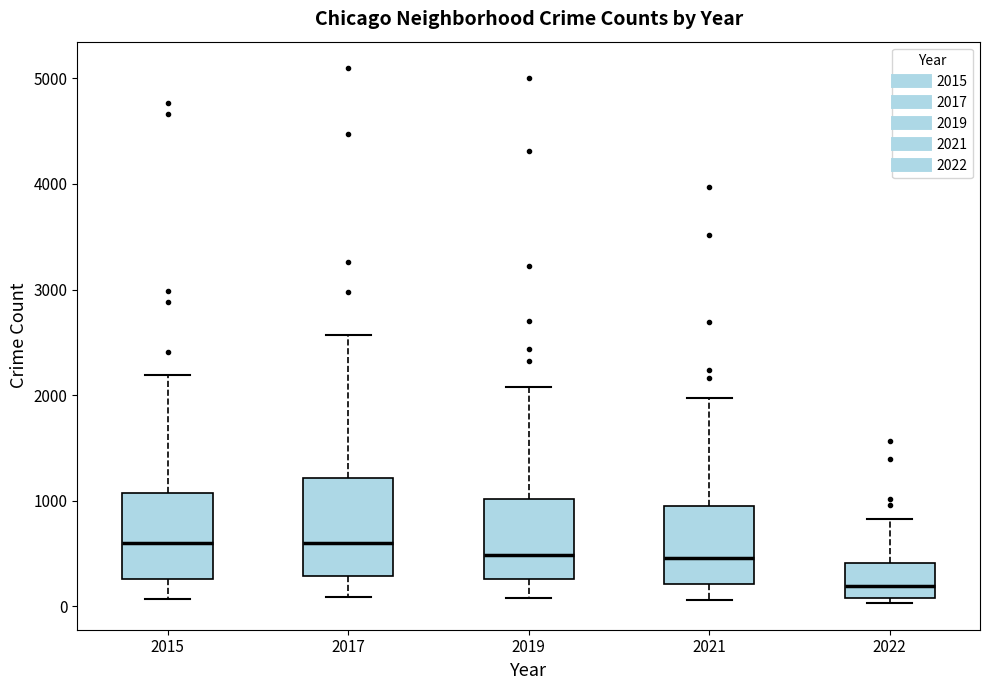

Reading left to right, read every box against the y-axis: the position of its median line, the range the box covers, and the ends of its whiskers. The values are not printed on the chart, so give them approximately, as read against the axis.

2015: median 600, box 300 to 1100, whiskers 100 to 2200
2017: median 600, box 300 to 1200, whiskers 100 to 2600
2019: median 500, box 300 to 1000, whiskers 100 to 2100
2021: median 500, box 200 to 1000, whiskers 100 to 2000
2022: median 200, box 100 to 400, whiskers 0 to 800